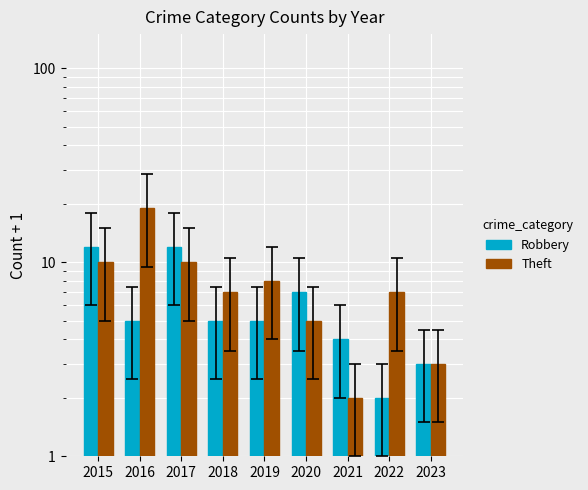

The value of Theft at 2021 is 1. True or false?

False